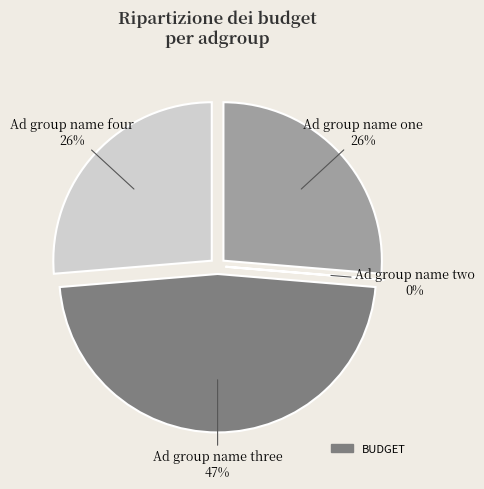

What portion of the pie excludes Ad group name four?

73.7%